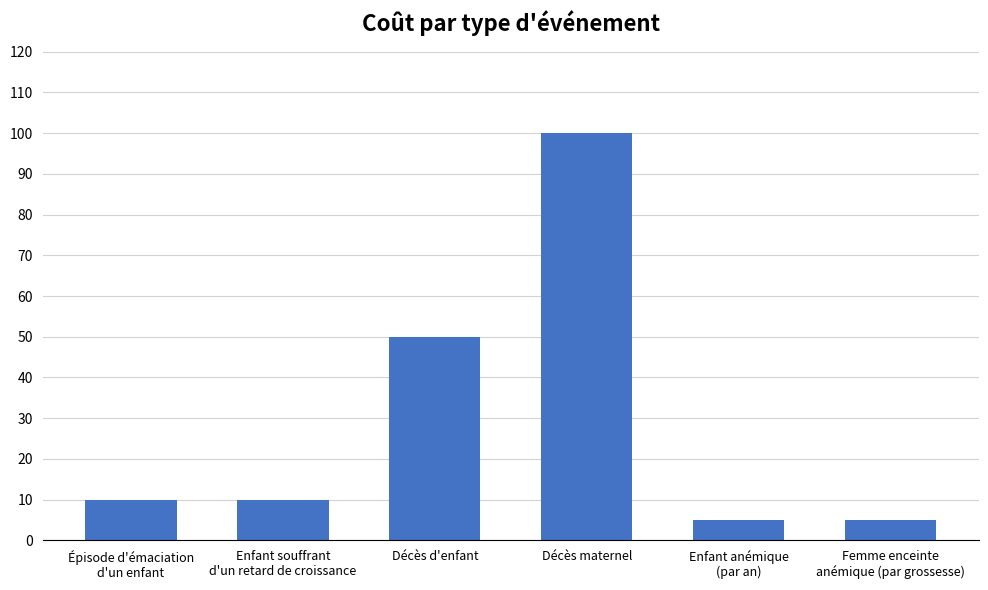

What is the ratio of the value at Décès d'enfant to the value at Enfant souffrant
d'un retard de croissance?

5.0